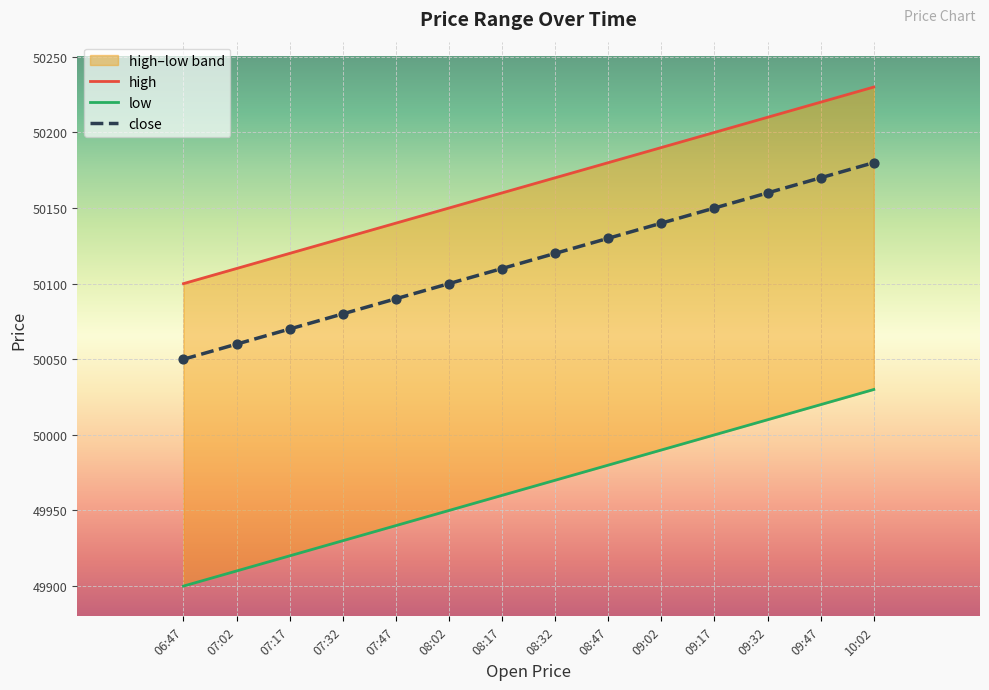

At how many categories does at least one series exceed 50054?

14